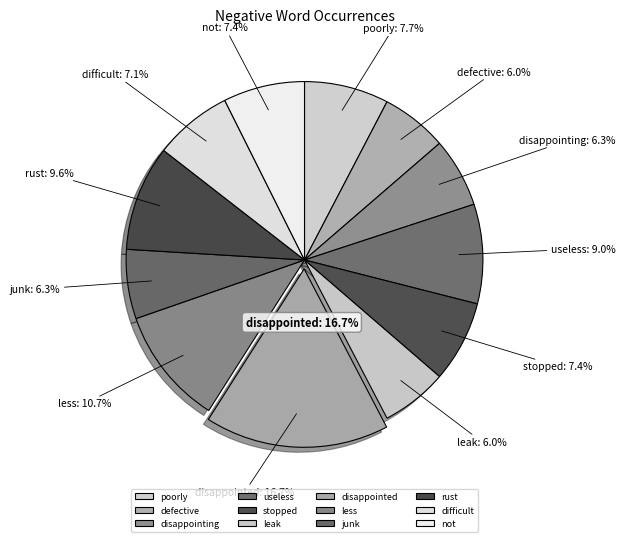

How many slices are in this pie chart?

12